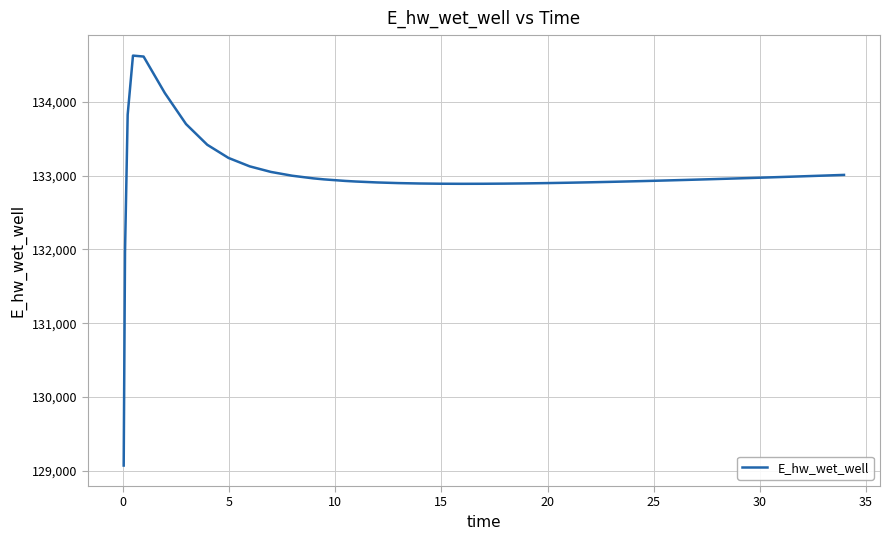

What is the smallest value displayed?

129070.3